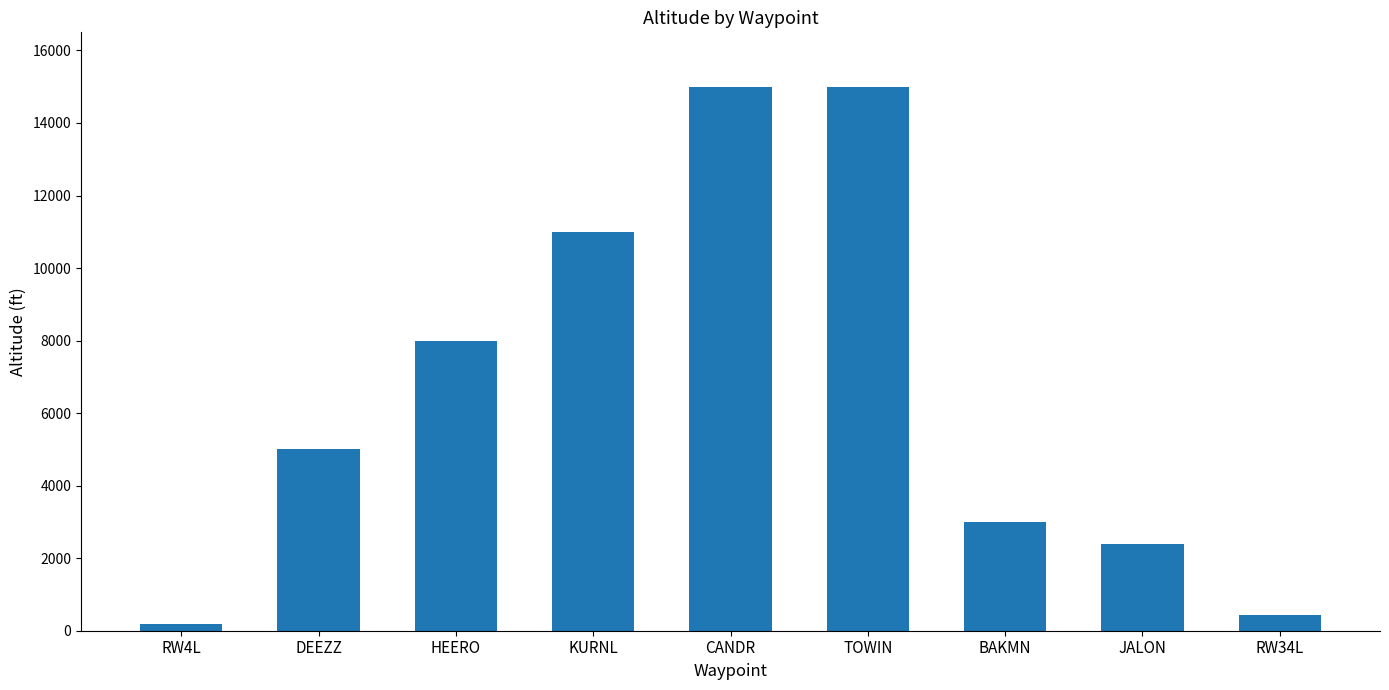

Reading left to right, extract all data points from this chart.

190	5000	8000	11000	15000	15000	3000	2400	433